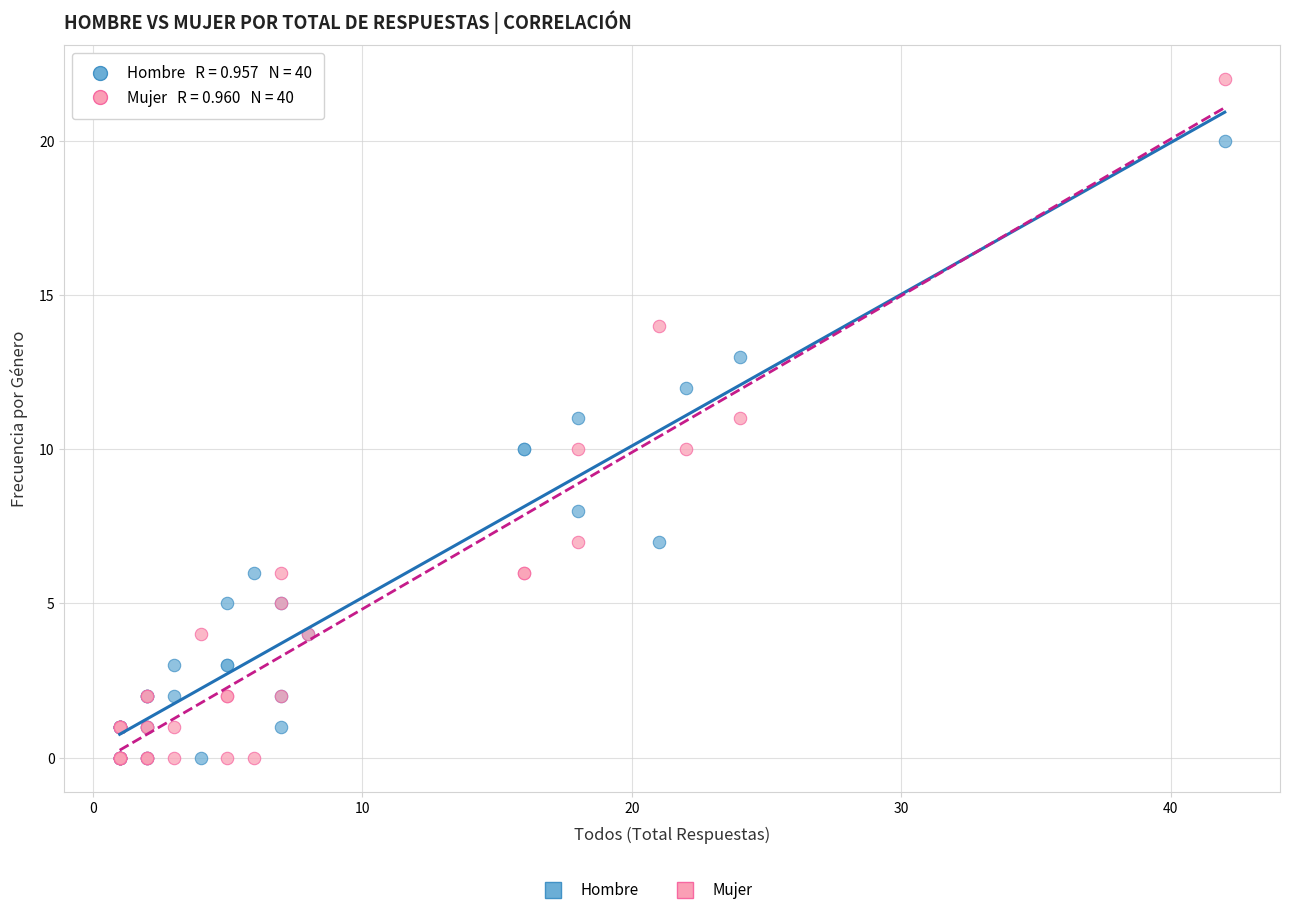

Which series has the widest spread of Y values?

Mujer